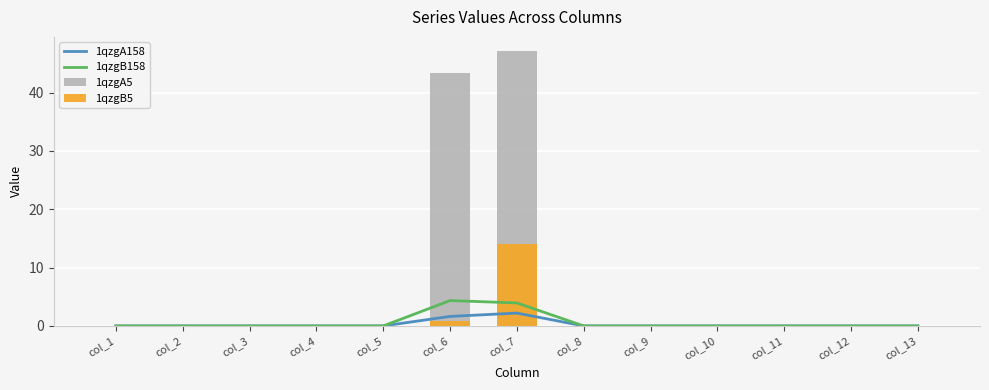

At col_9, list the series in order from smallest to largest.

1qzgA158, 1qzgB158, 1qzgA5, 1qzgB5